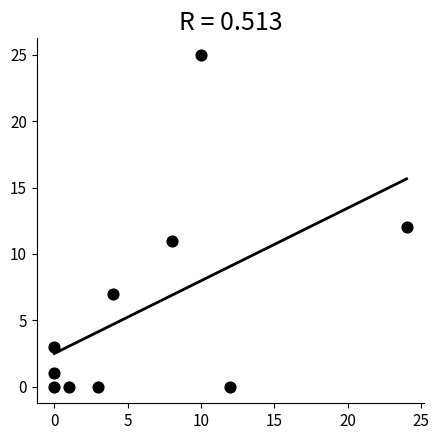

What is the range of X values (max minus min)?

24